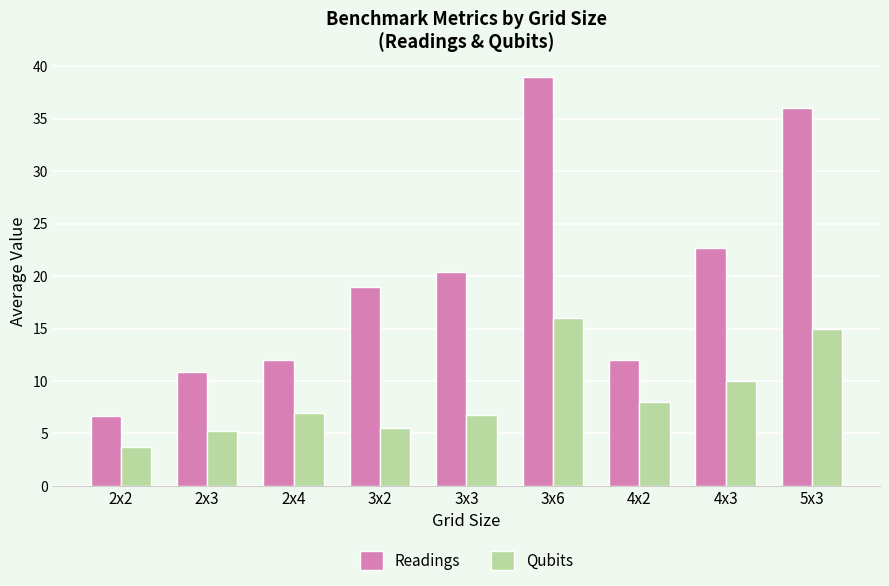

What is the approximate value of Readings at 2x2?

6.7